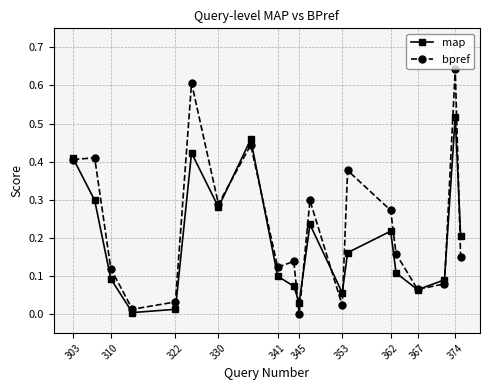

Which series has the largest range (max minus min)?

bpref